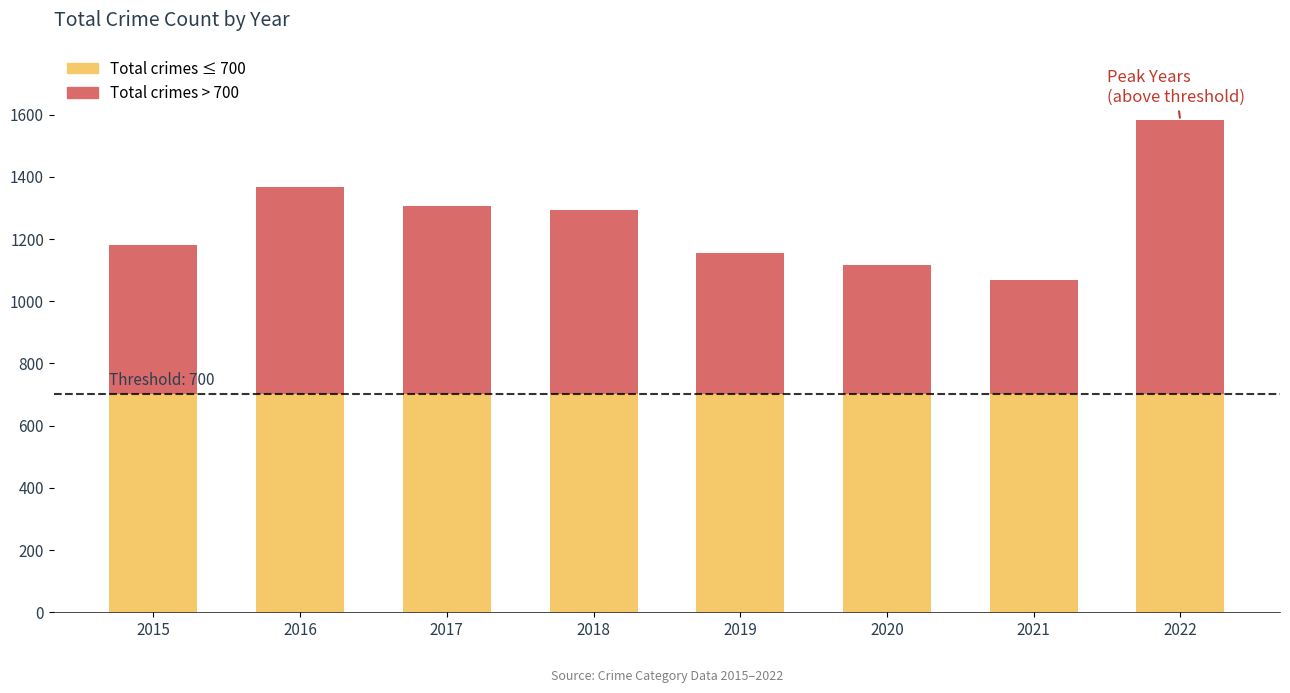

At which category is the sum across all series the highest?

2022